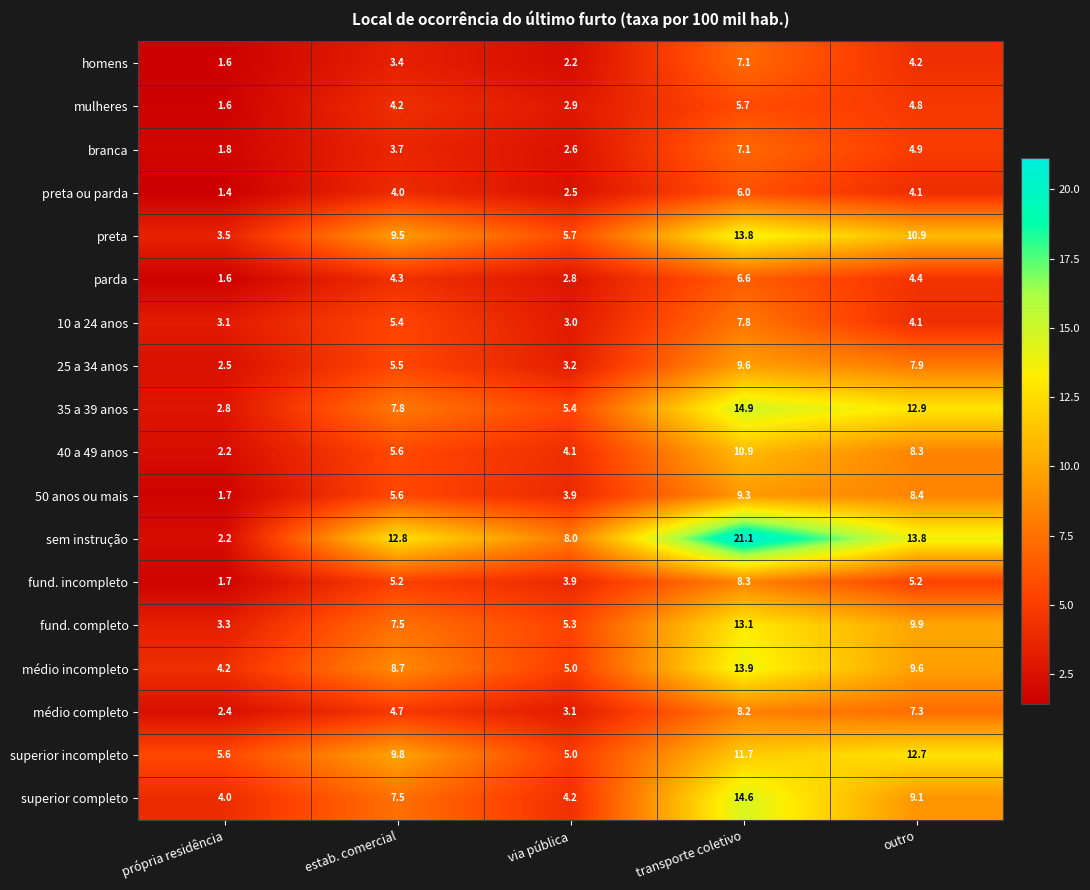

What is the difference between the highest and lowest values at outro?

9.7